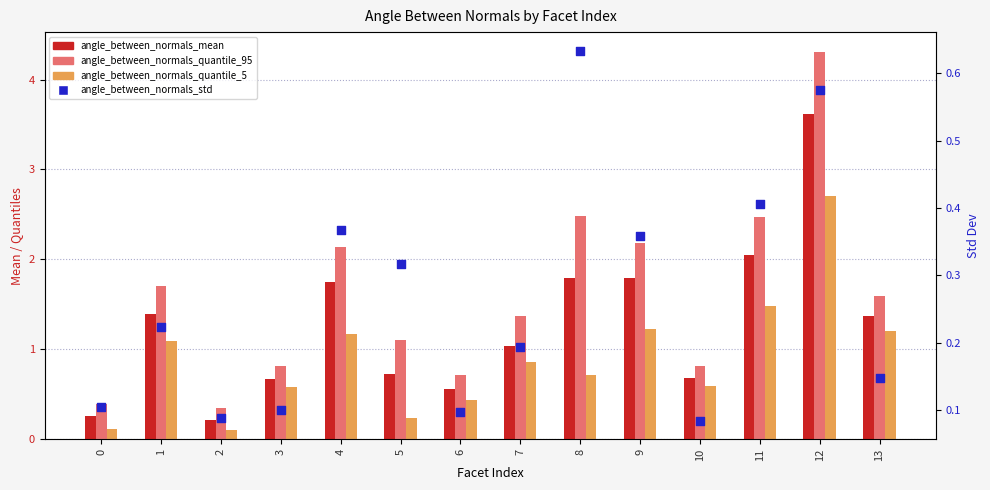

Is the value of angle_between_normals_quantile_95 at 4 greater than the value of angle_between_normals_mean at 12?

No